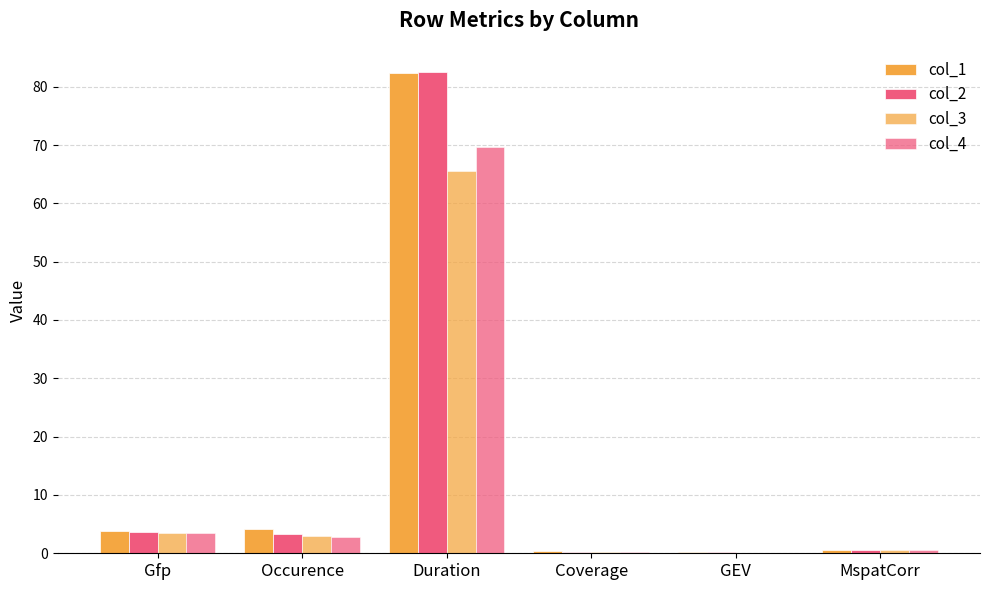

How many data points in col_1 are above 3?

3